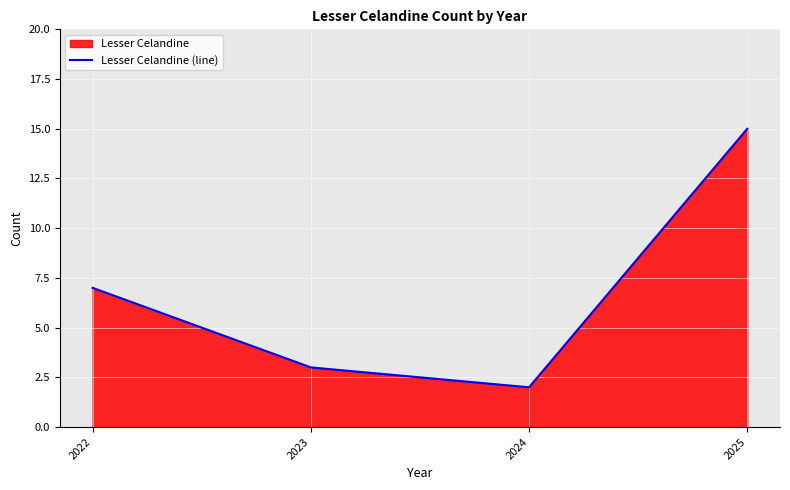

What is the maximum value shown in the chart?

15